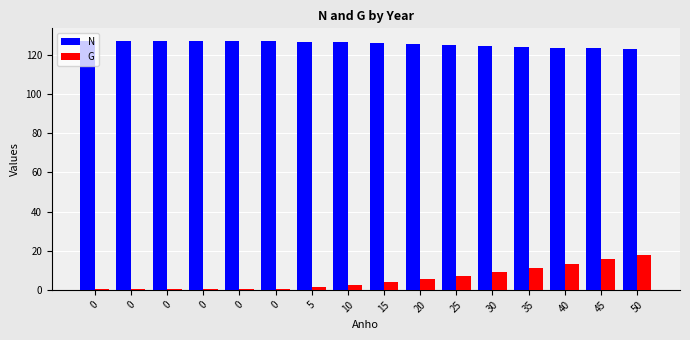

What are all the series names shown in the legend?

N, G